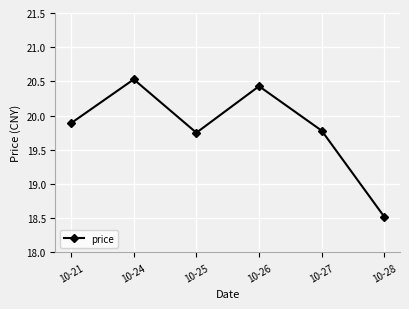

How many points are higher than both their immediate neighbors (excluding endpoints)?

2